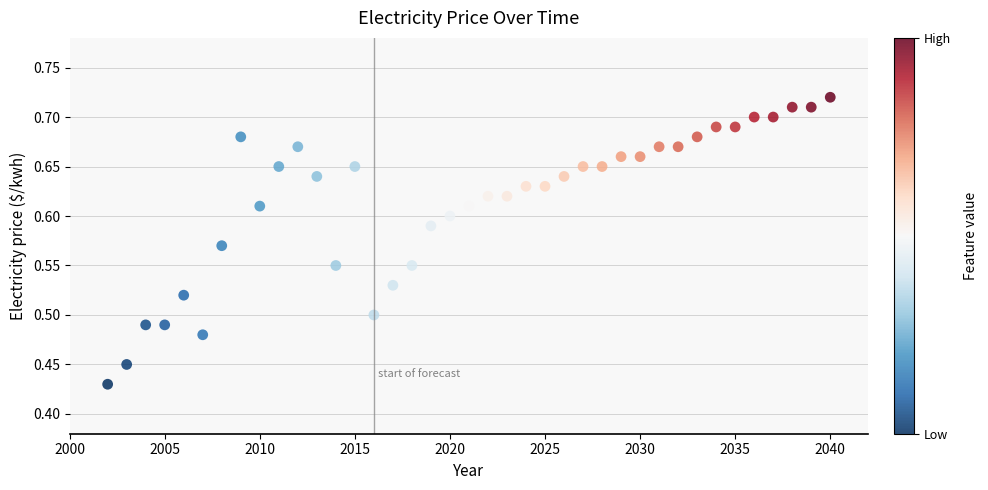

What is the range of Y values (max minus min)?

0.3